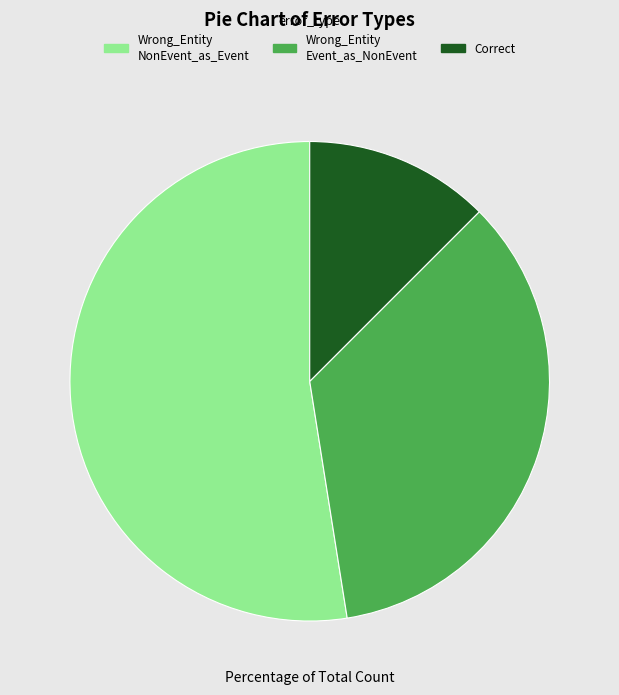

Does any single category account for the majority?

Yes